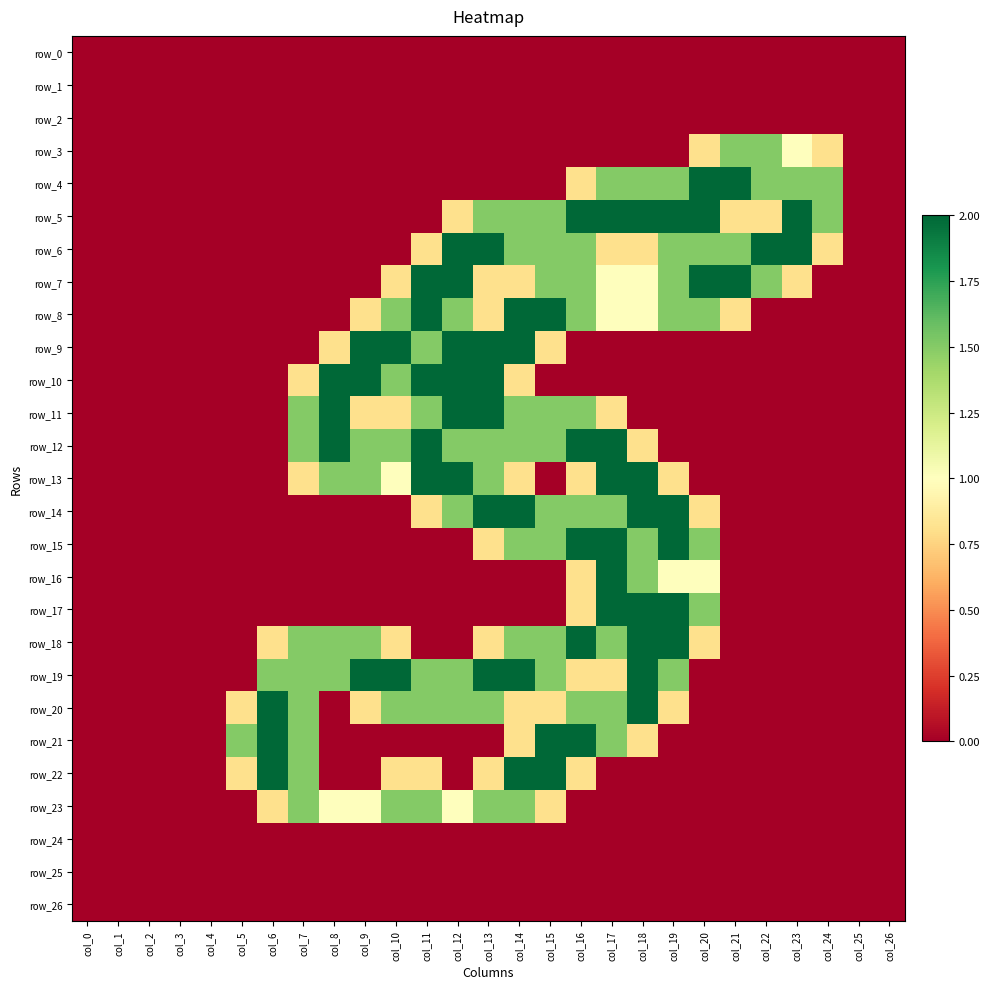

Is the value of row_19 at col_15 greater than the value of row_26 at col_14?

Yes